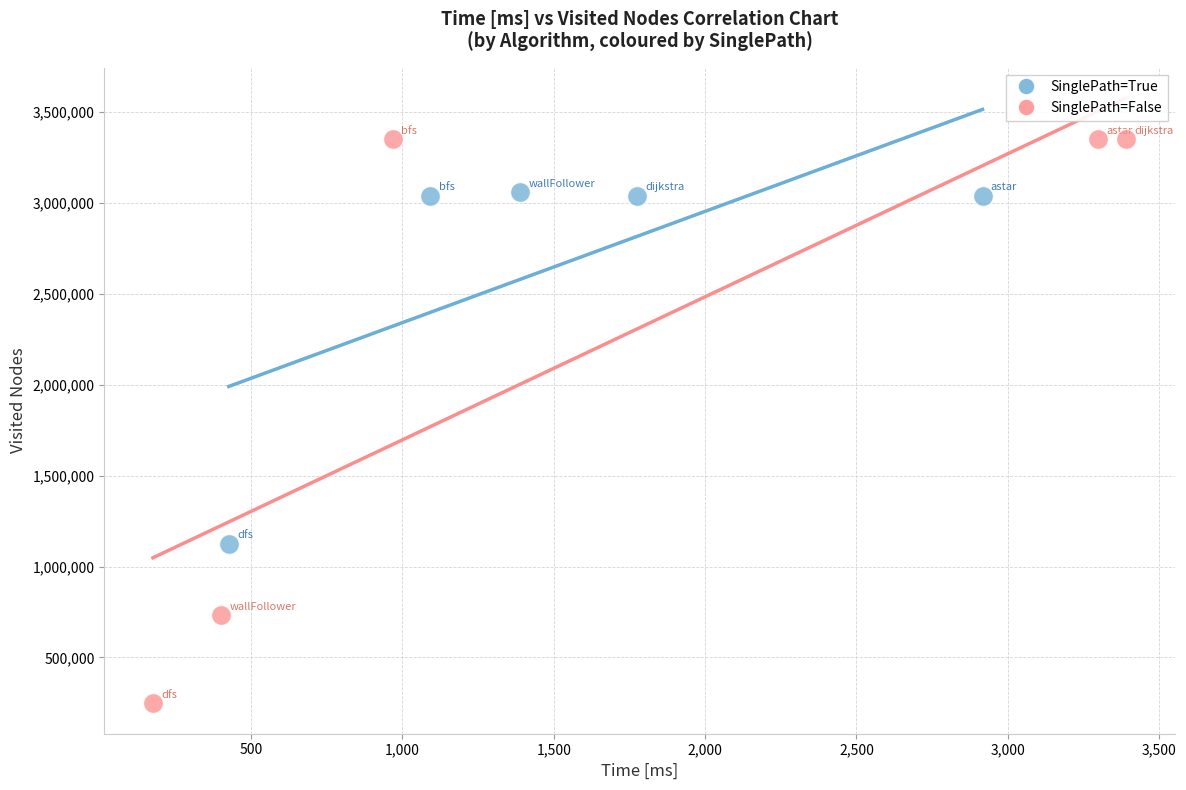

Which series reaches the minimum Y coordinate?

SinglePath=False